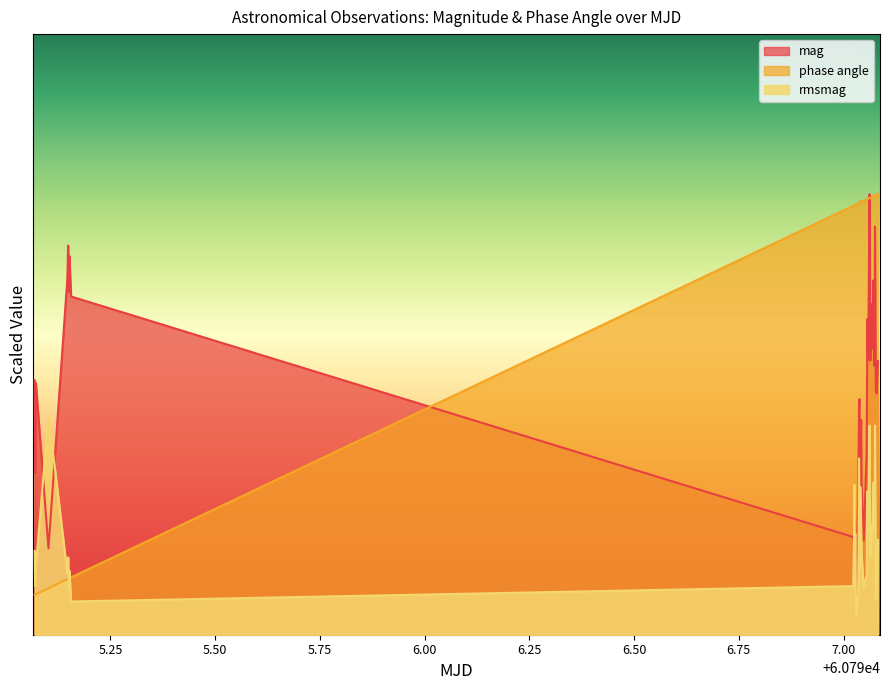

Does the chart display data point markers on the line(s)?

No